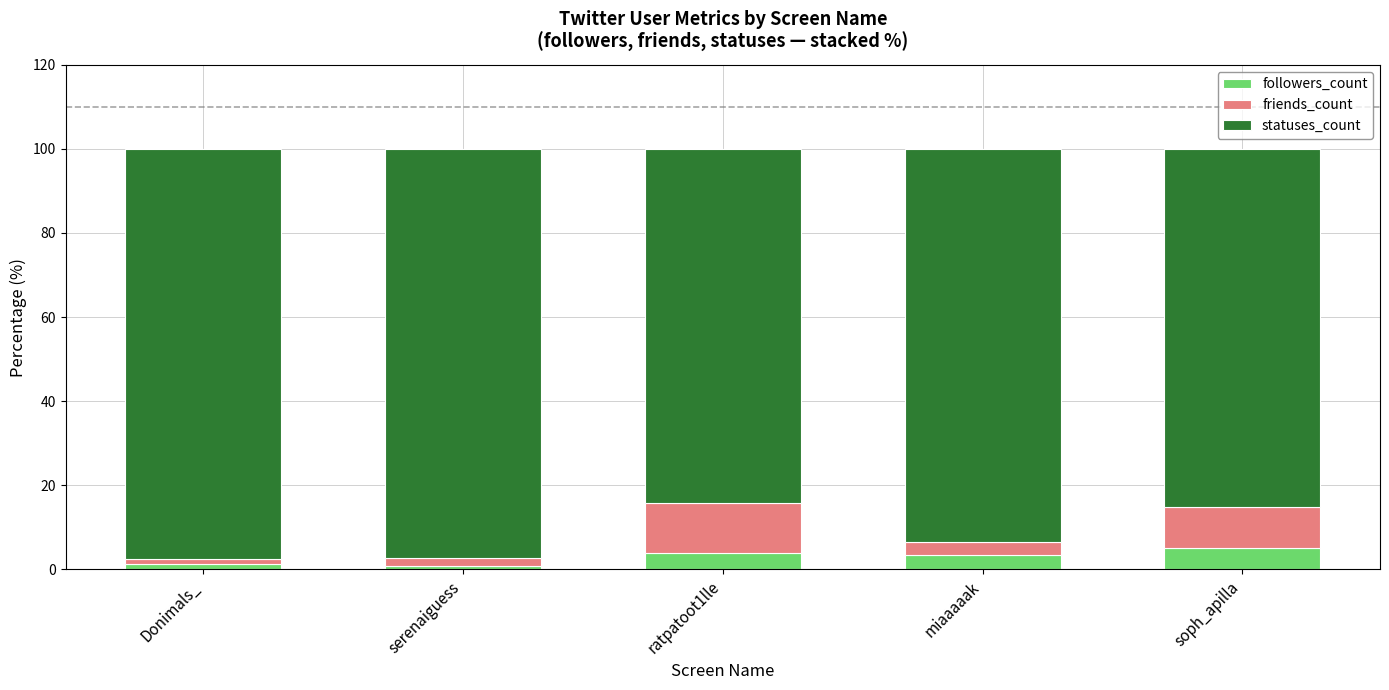

What is the average value of the followers_count series?

2.9